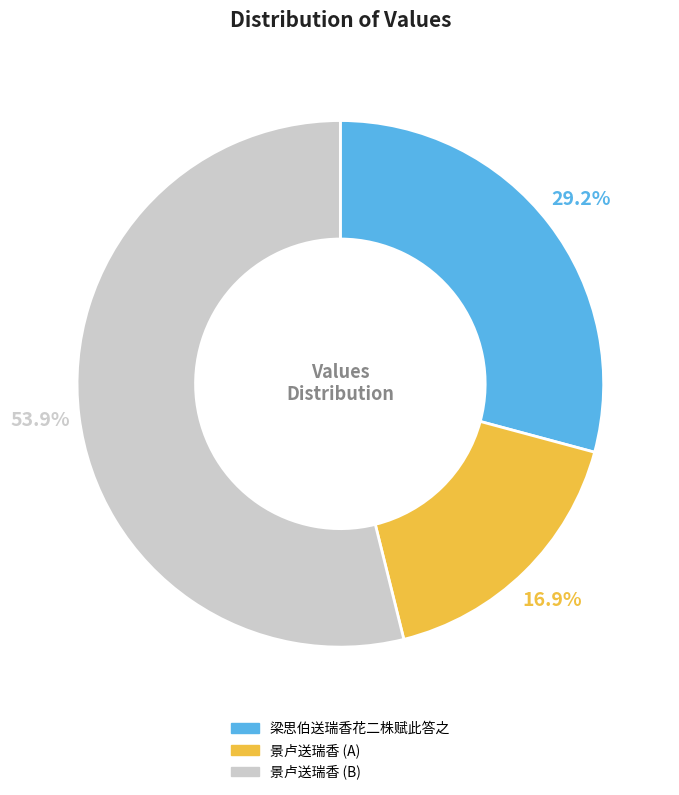

Is there a majority slice in this chart?

Yes